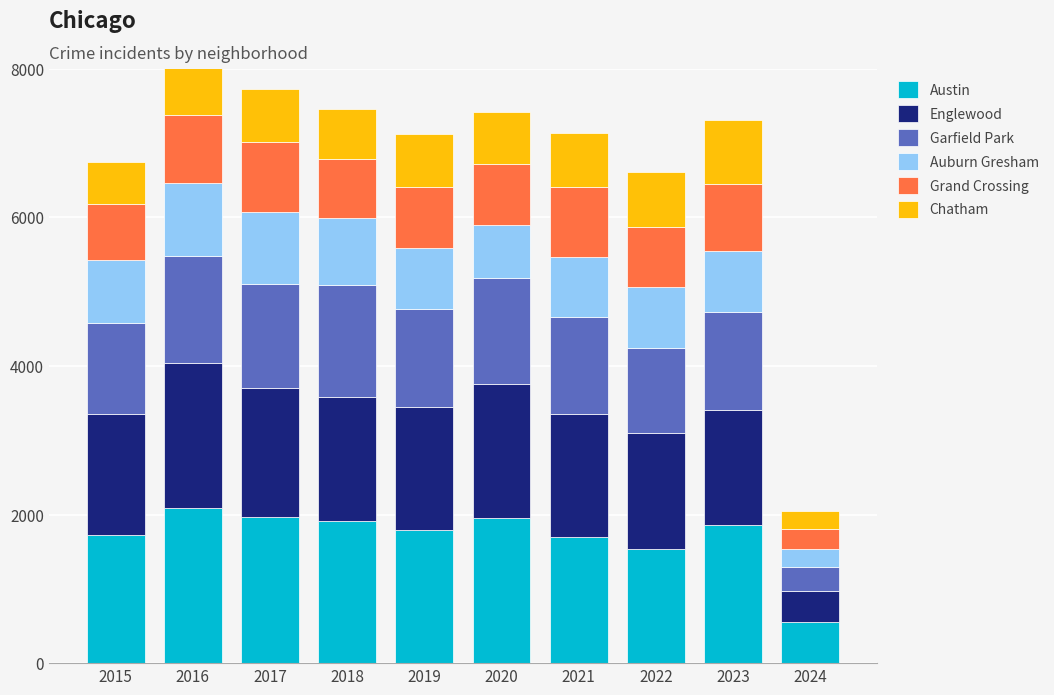

How many bars are there in total?

10